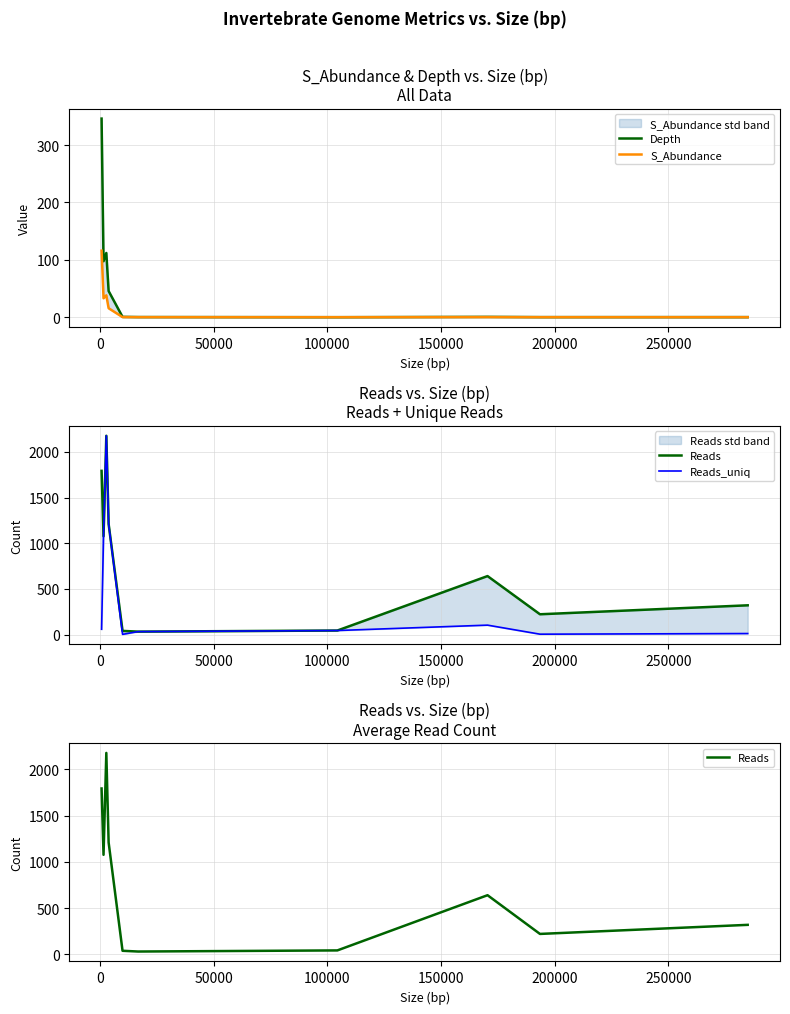

Count the number of data series in this chart.

4